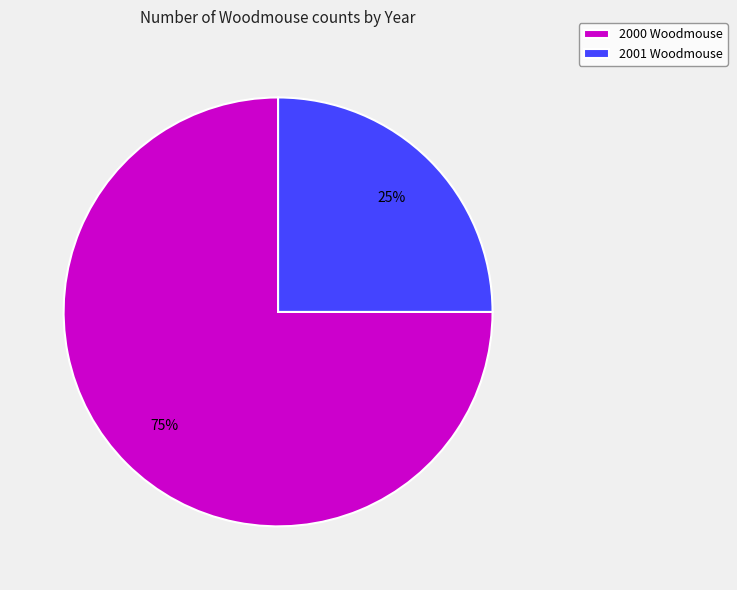

Do 2001 Woodmouse and 2000 Woodmouse together represent more than half of the pie?

Yes